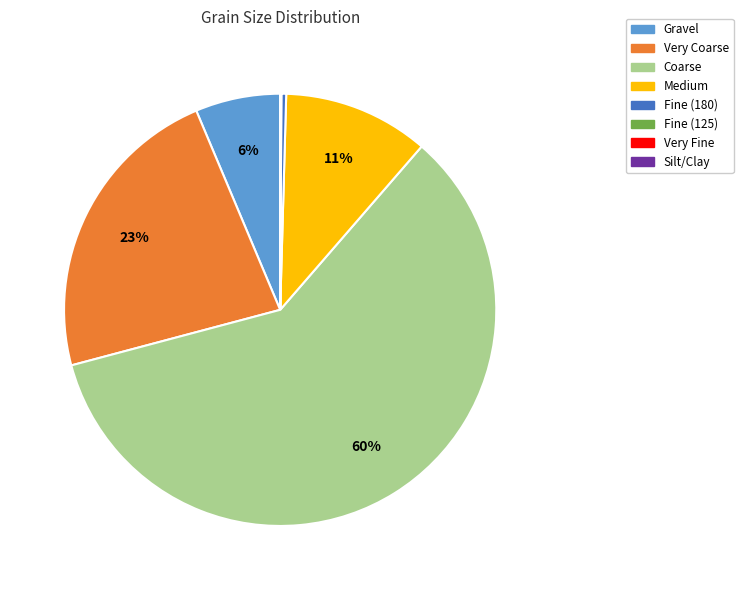

To the nearest percent, what portion does Medium represent?

11%